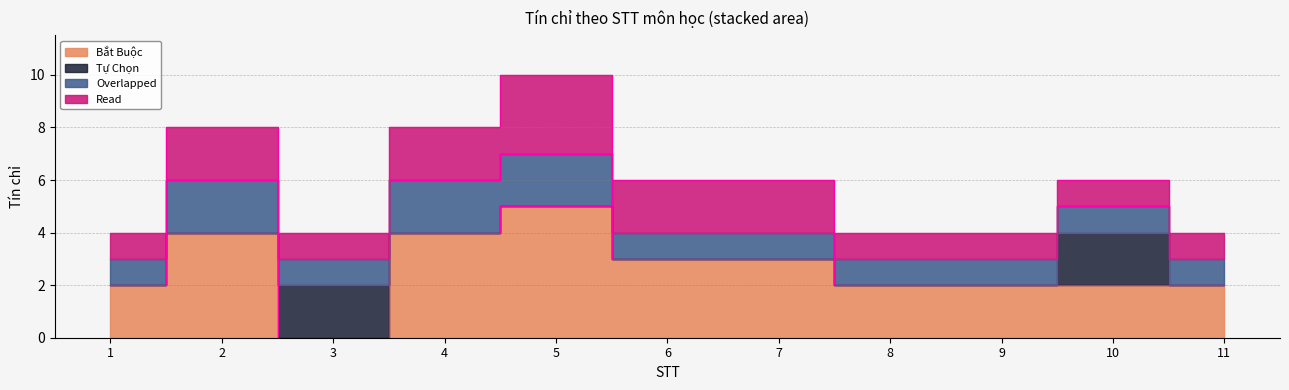

True or false: Bắt Buộc has a value of 2 at 1.

True